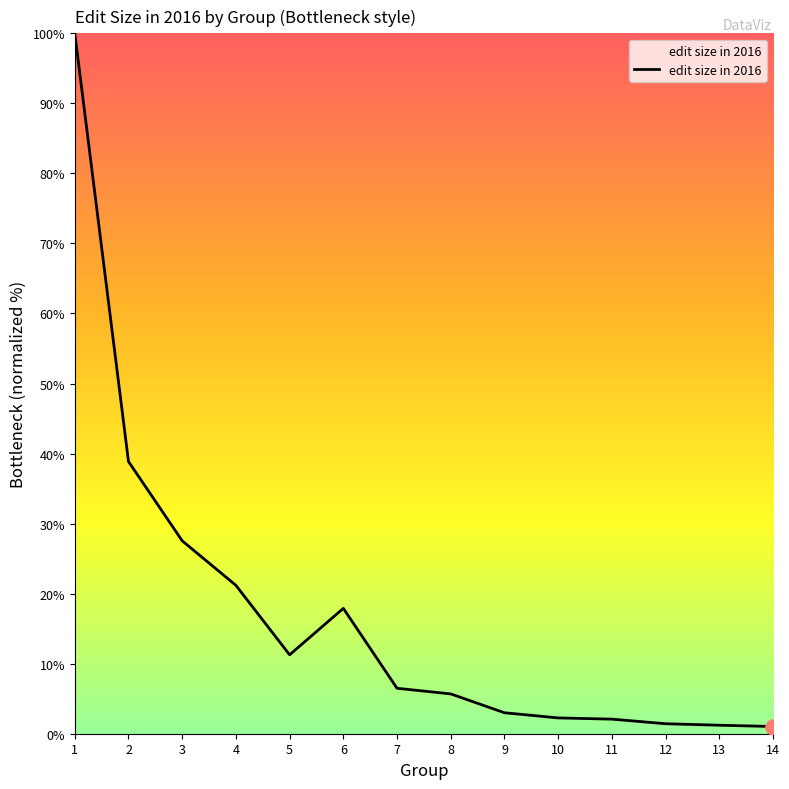

What is the change in value from 5 to 10?

-9.0